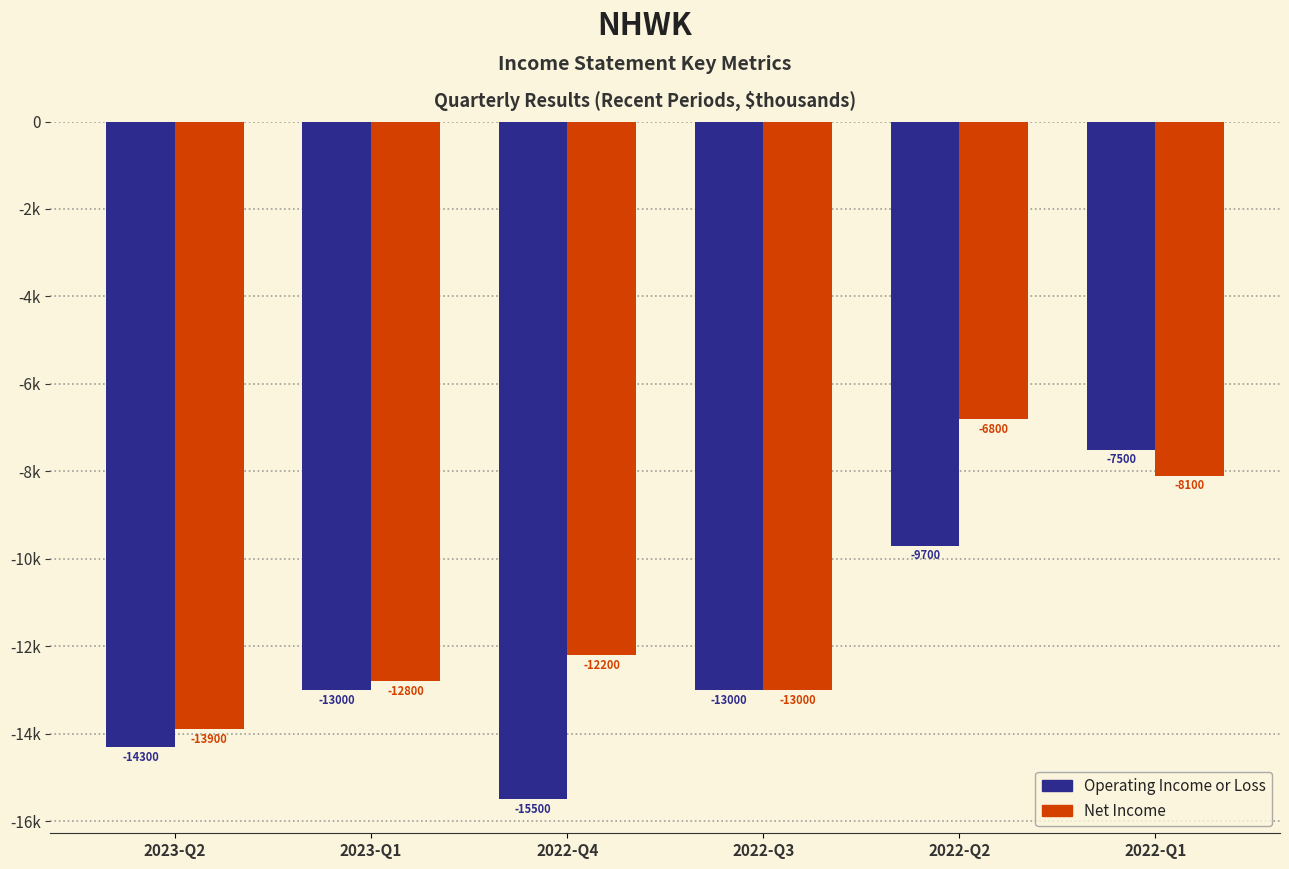

Reading left to right, extract all data points from this chart.

Operating Income or Loss: -14300	-13000	-15500	-13000	-9700	-7500
Net Income: -13900	-12800	-12200	-13000	-6800	-8100